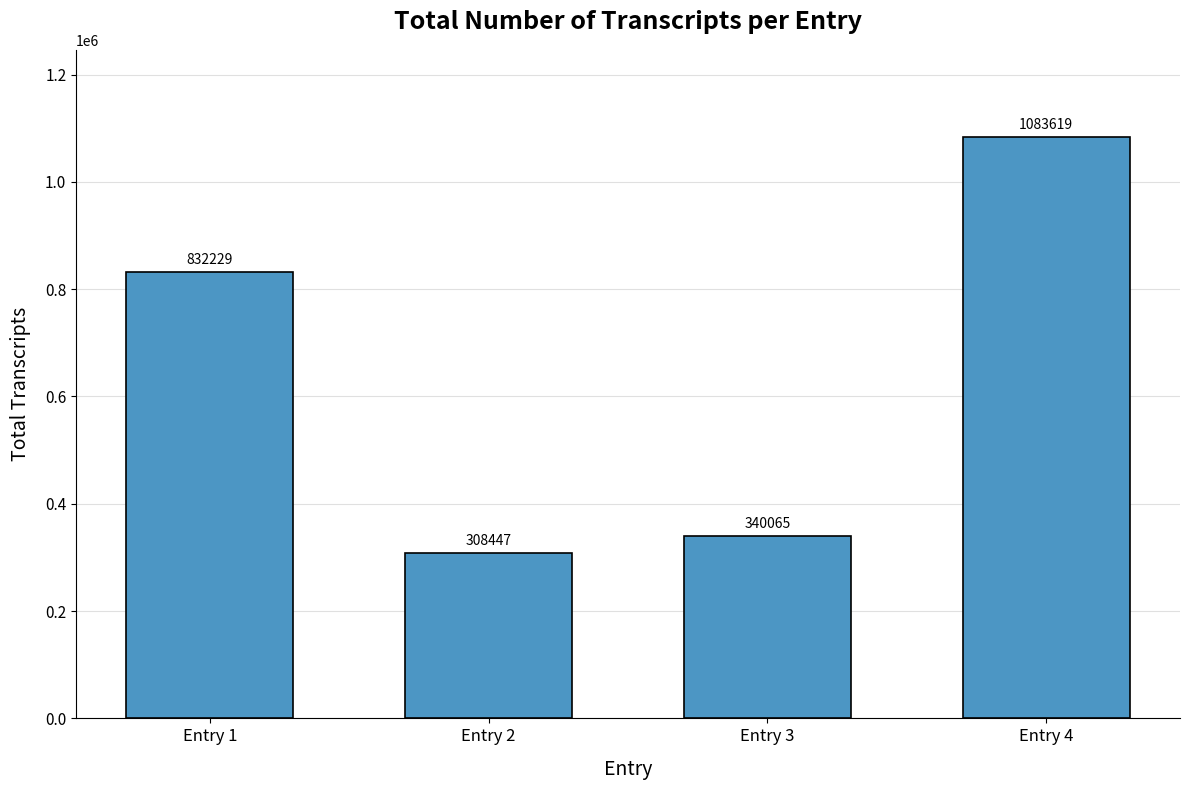

List the labels in order of value, smallest first.

Entry 2, Entry 3, Entry 1, Entry 4